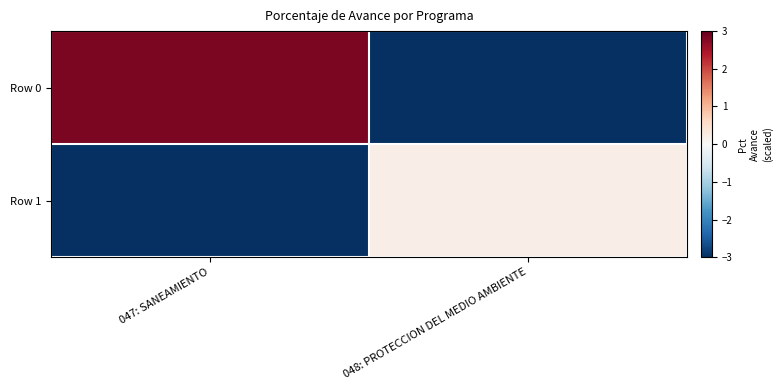

Which series changed the most between 047: SANEAMIENTO and 048: PROTECCION DEL MEDIO AMBIENTE?

Row 0